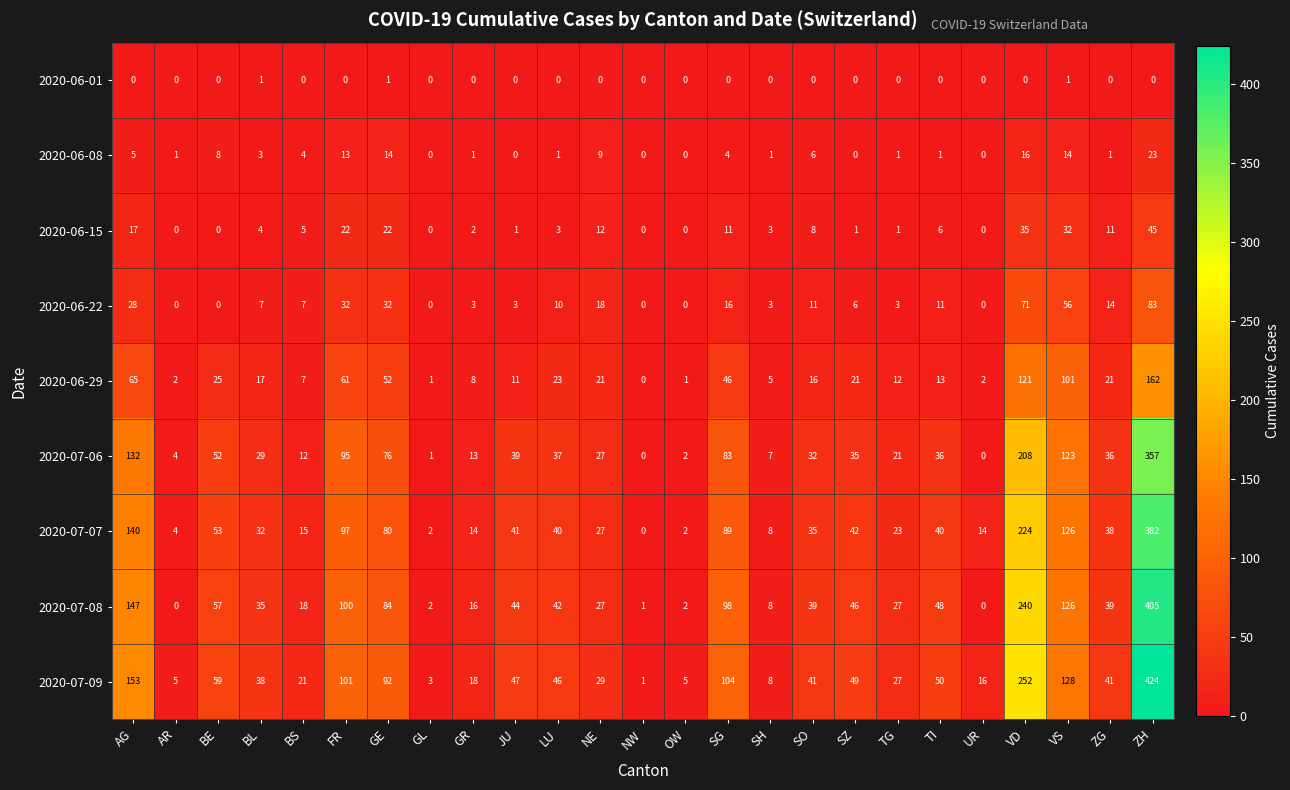

What is the total value across all series at TI?

205